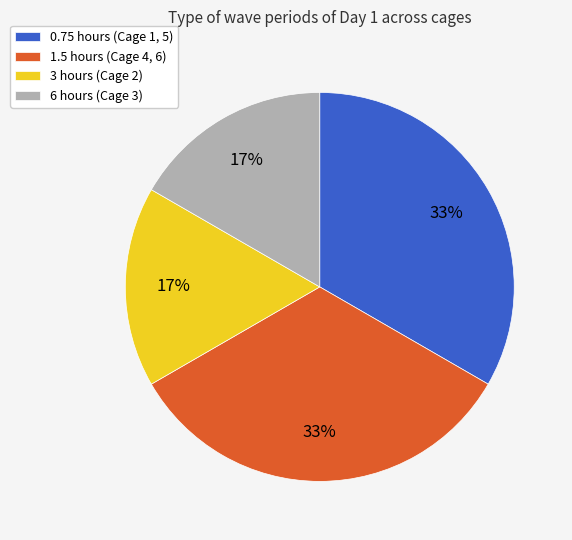

To the nearest percent, what percentage of the pie is 1.5 hours (Cage 4, 6)?

33%